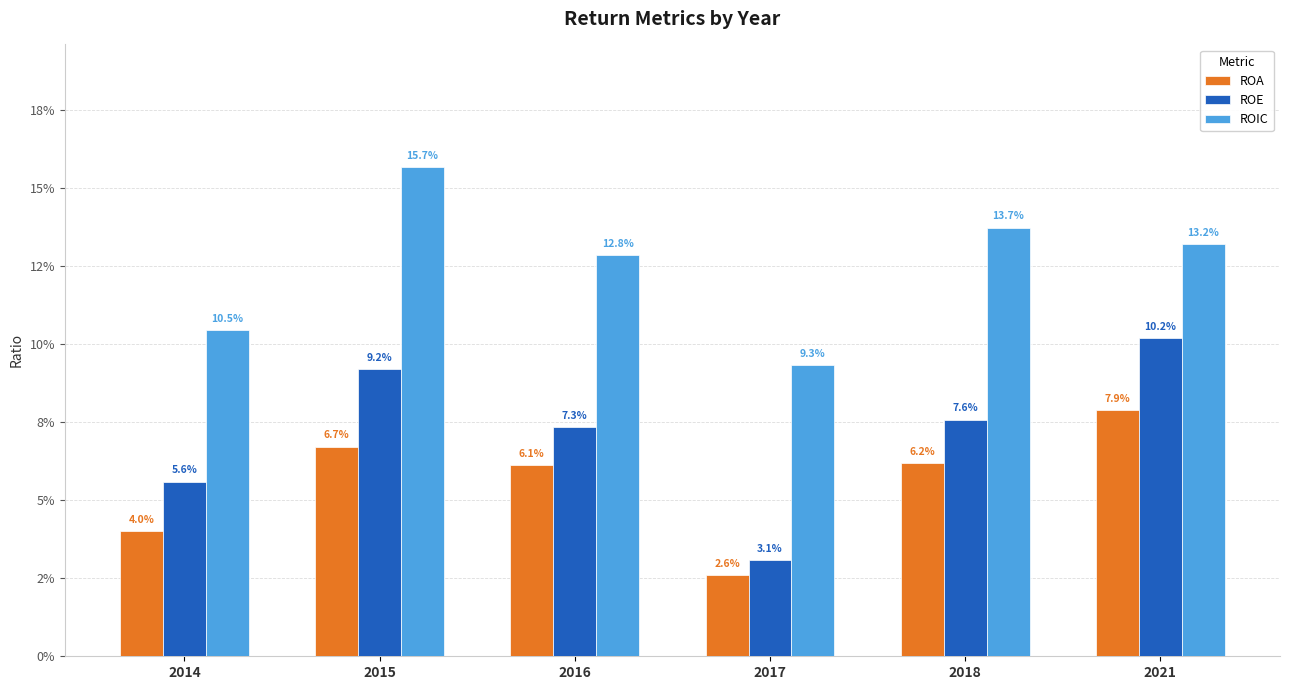

What is the maximum value for ROIC?

0.2